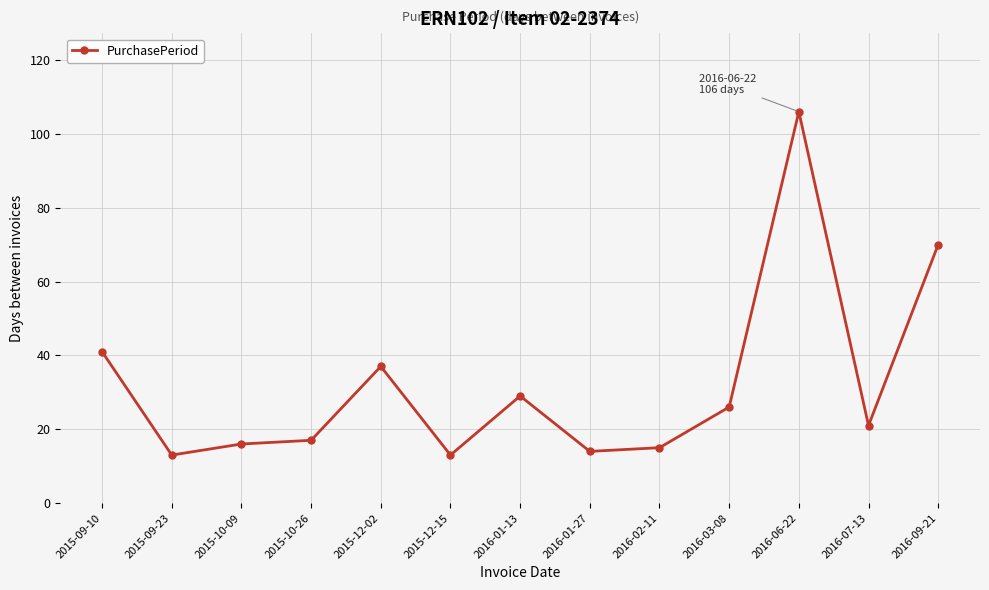

Where is the first local minimum?

2015-09-23